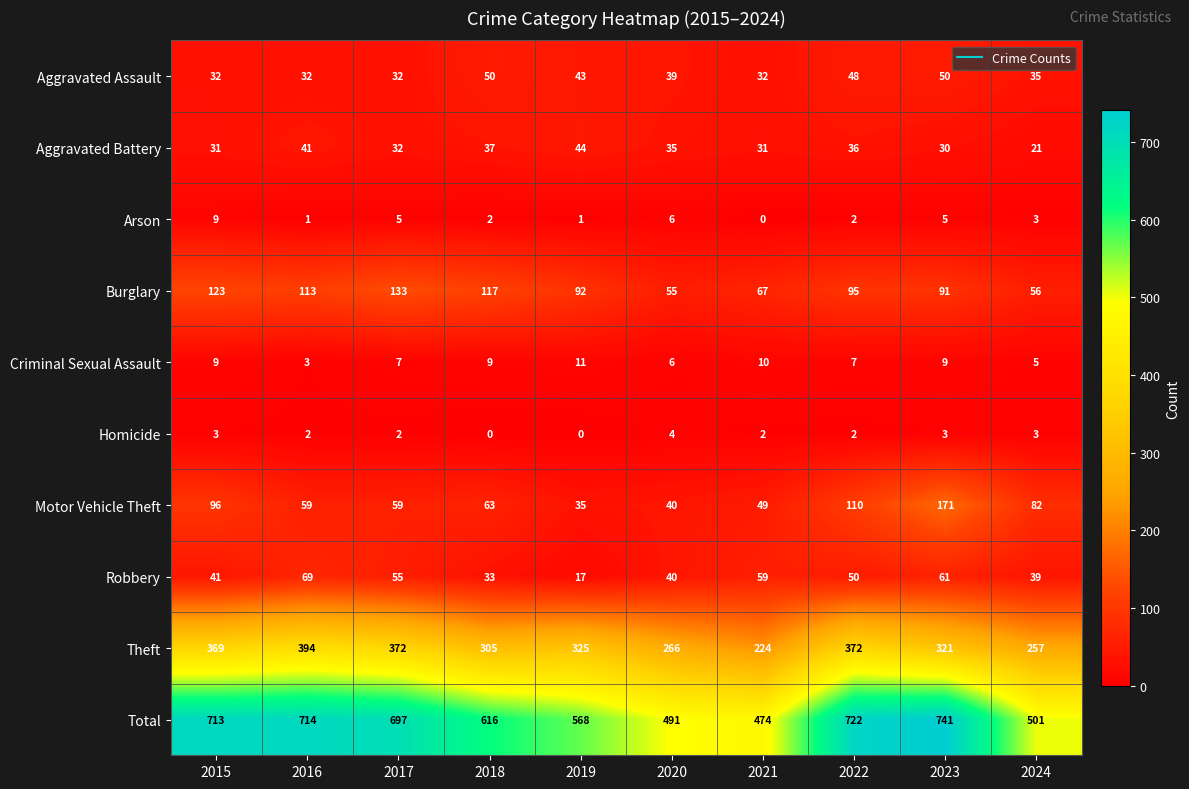

At which label does Theft reach its minimum?

2021